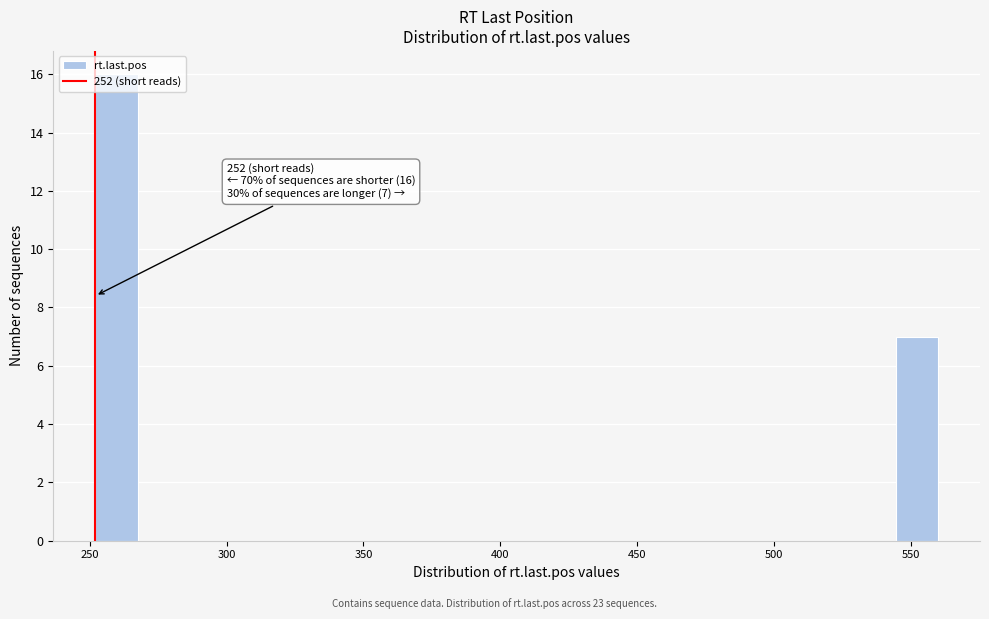

Read against the x-axis, roughly where is the centre of the tallest bar?

260